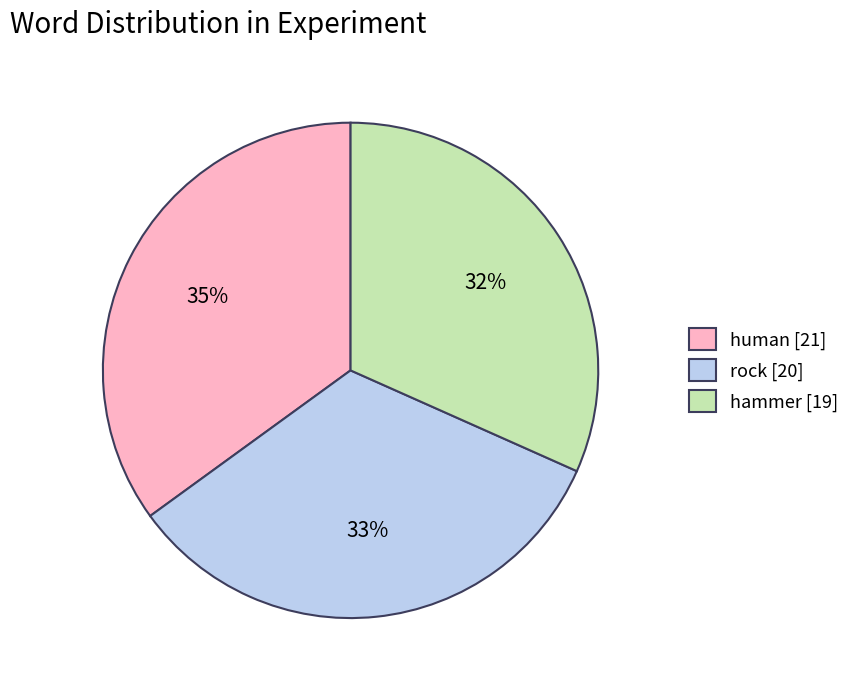

Count the number of slices in the pie.

3